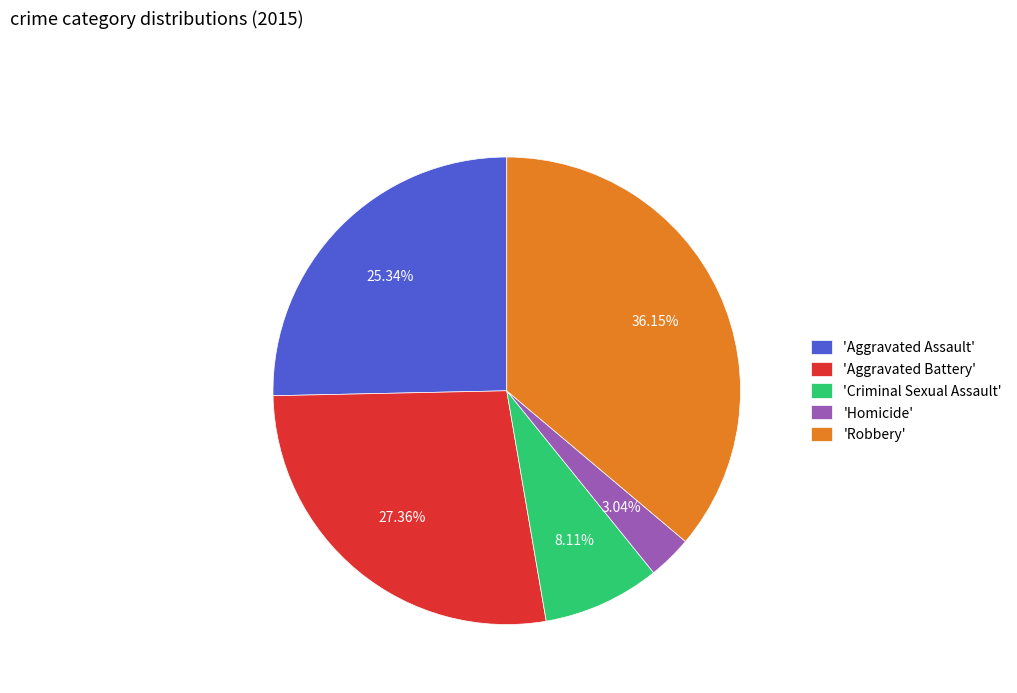

Combined, do 'Aggravated Assault' and 'Criminal Sexual Assault' account for over 50%?

No